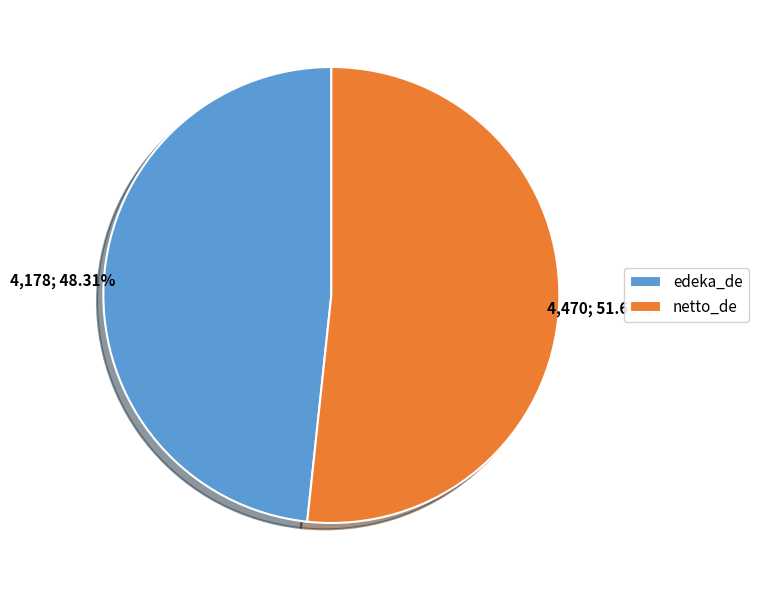

To the nearest percent, what portion does edeka_de represent?

48%